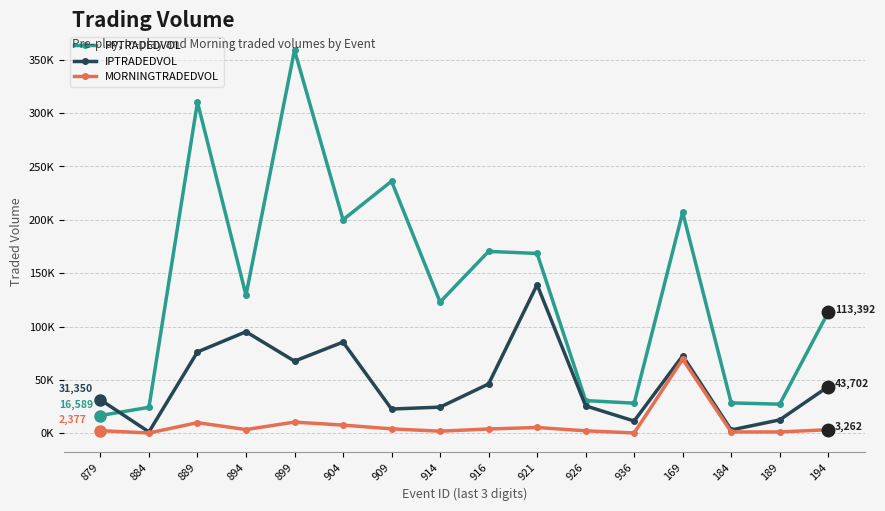

Reading left to right, transcribe all the data shown in this chart.

PPTRADEDVOL: 879=16588.8	884=24275.9	889=310283.7	894=129378.1	899=359034.1	904=200017.4	909=236189.1	914=122941.2	916=170387.3	921=168497.3	926=30595.6	936=28145.9	169=207069.6	184=28396.8	189=27230.3	194=113391.7
IPTRADEDVOL: 879=31350.1	884=1198.4	889=76181.5	894=95122.1	899=67555.5	904=85410.9	909=22656.6	914=24453.9	916=46174.2	921=139157.2	926=25628.5	936=11407.6	169=72552.0	184=3031.3	189=12484.1	194=43702.3
MORNINGTRADEDVOL: 879=2377.4	884=211.4	889=9870.2	894=3430.1	899=10429.1	904=7602.1	909=4079.2	914=1890.0	916=3968.7	921=5352.6	926=2251.3	936=231.5	169=69393.9	184=1160.0	189=1188.1	194=3261.7